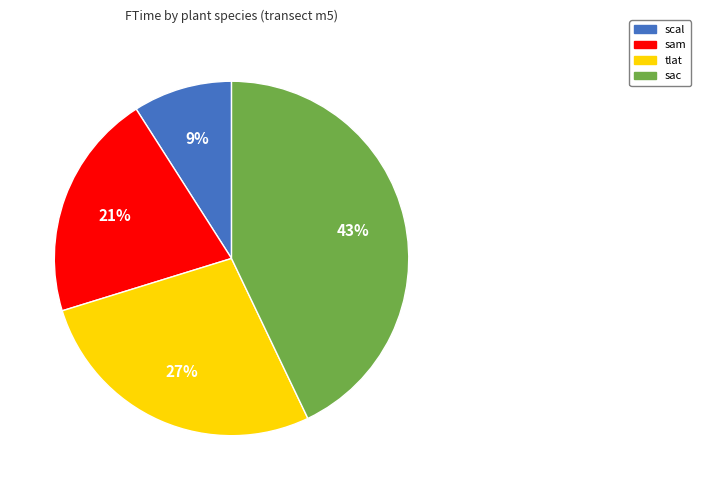

Approximately how many times larger is the value at tlat compared to sam?

1.3